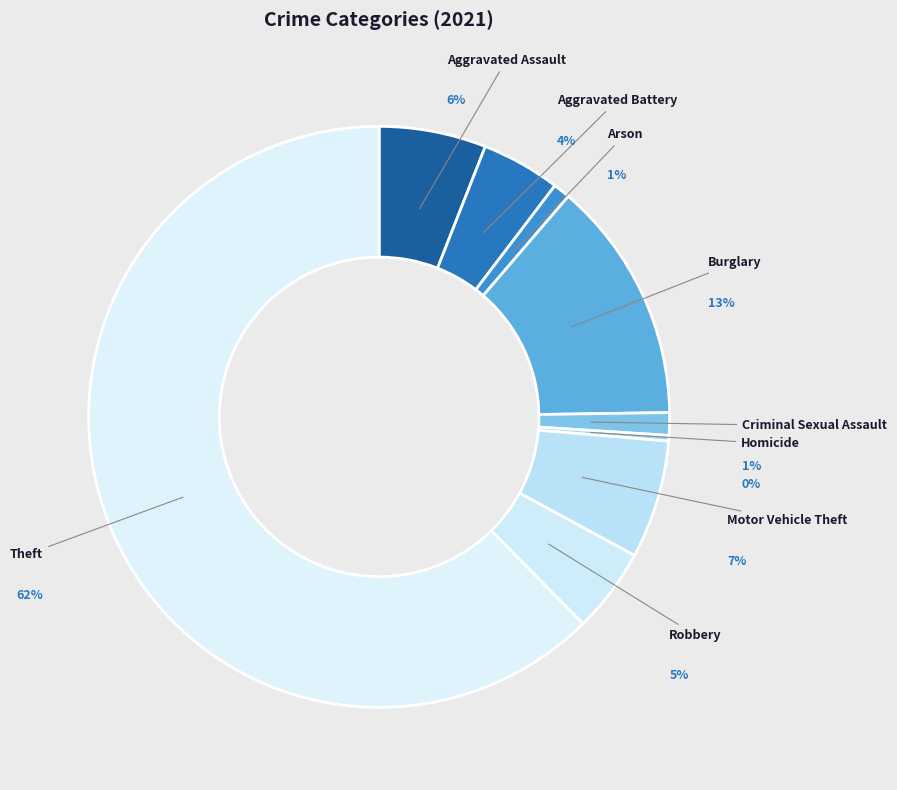

To the nearest percent, what portion does Arson represent?

1%